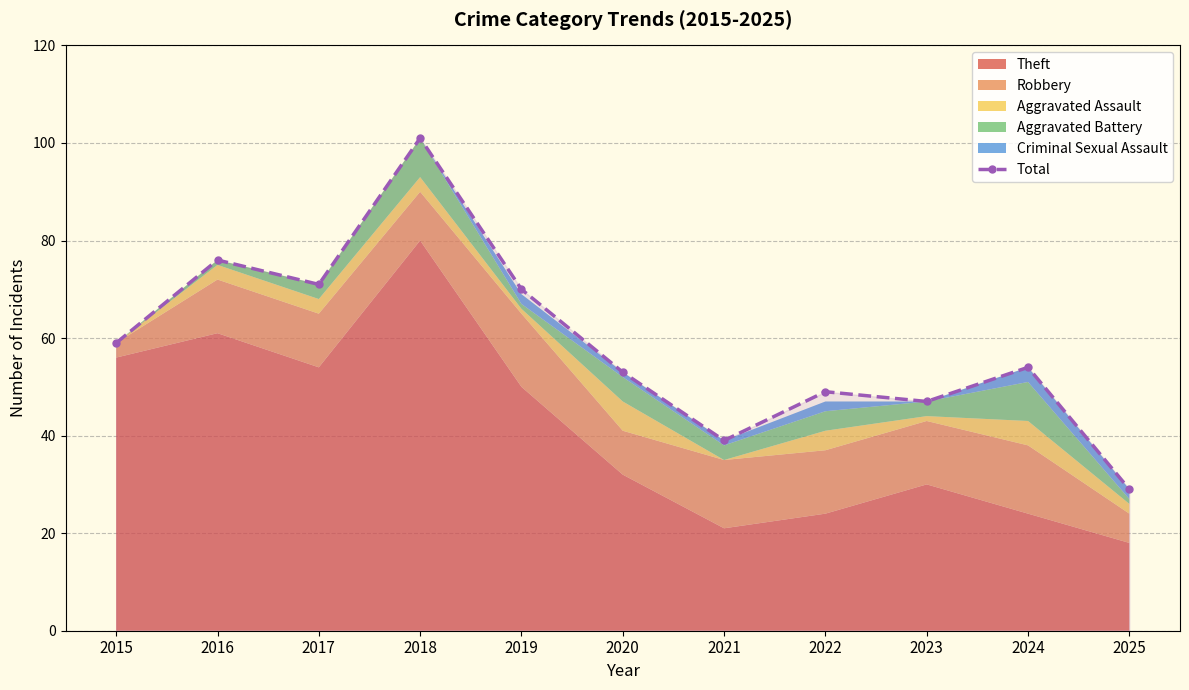

Rank the categories by value from lowest to highest.

2025, 2021, 2023, 2022, 2020, 2024, 2015, 2019, 2017, 2016, 2018